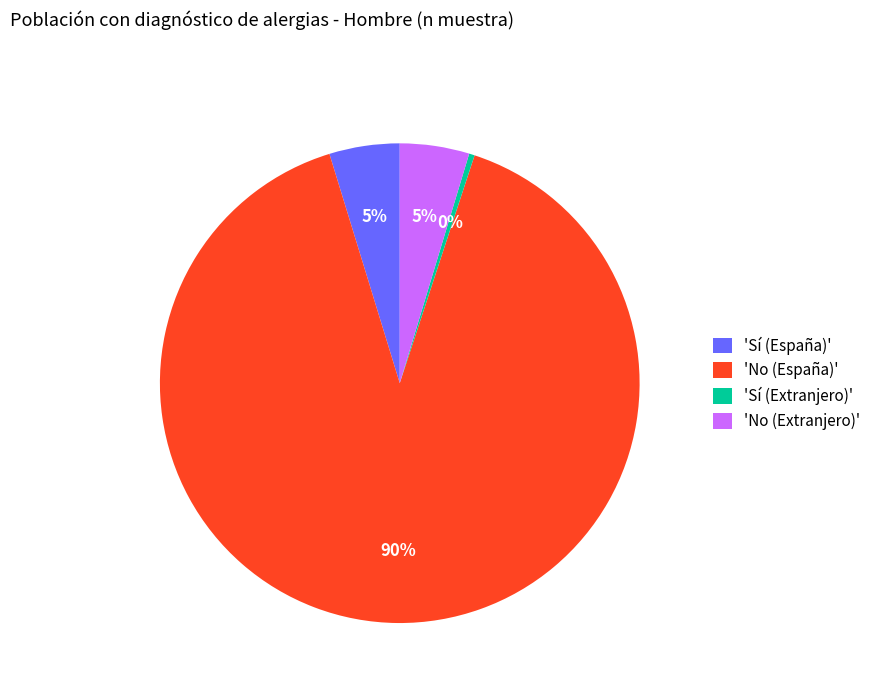

Is there a majority slice in this chart?

Yes